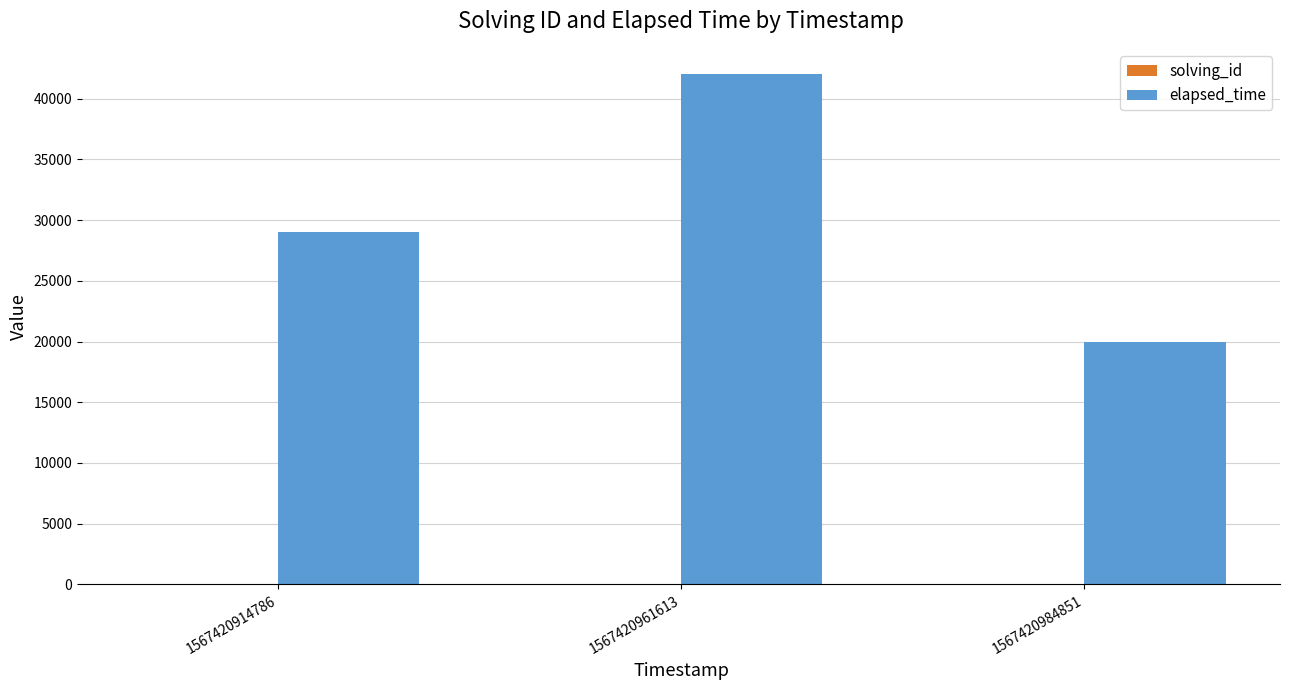

What is the sum of all elapsed_time values?

91000